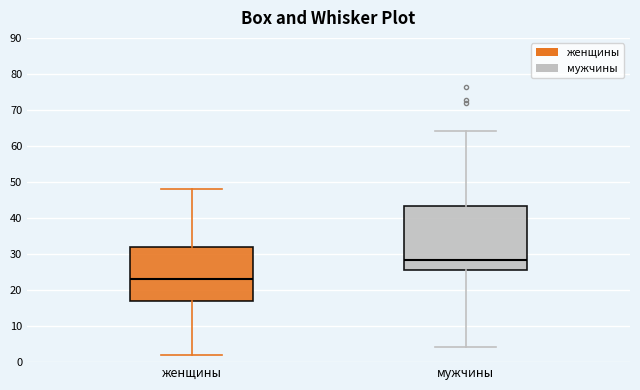

Reading left to right, read every box against the y-axis: the position of its median line, the range the box covers, and the ends of its whiskers. The values are not printed on the chart, so give them approximately, as read against the axis.

женщины: median 23, box 17 to 32, whiskers 2 to 48
мужчины: median 28, box 26 to 43, whiskers 4 to 64